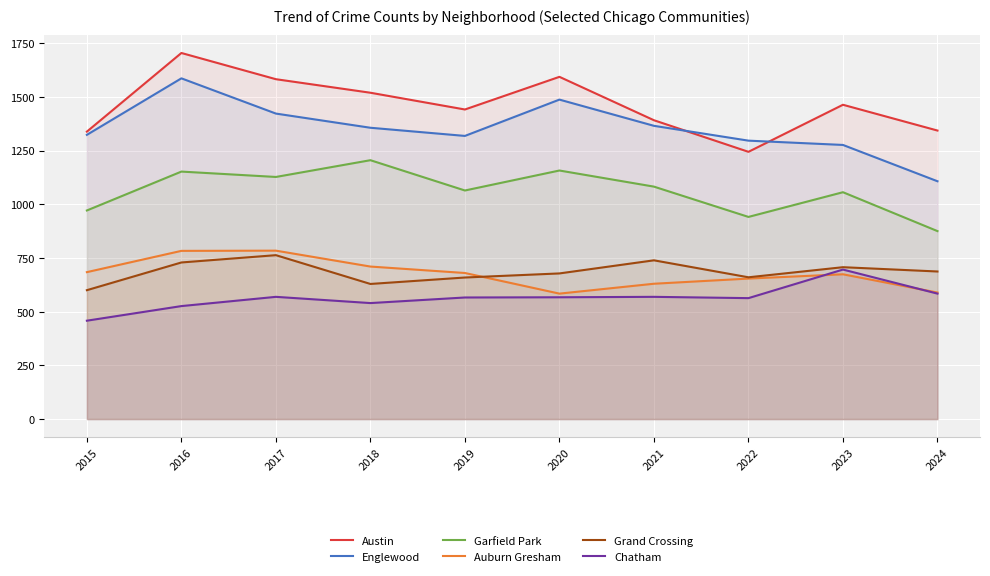

True or false: Englewood and Garfield Park cross at least once.

False